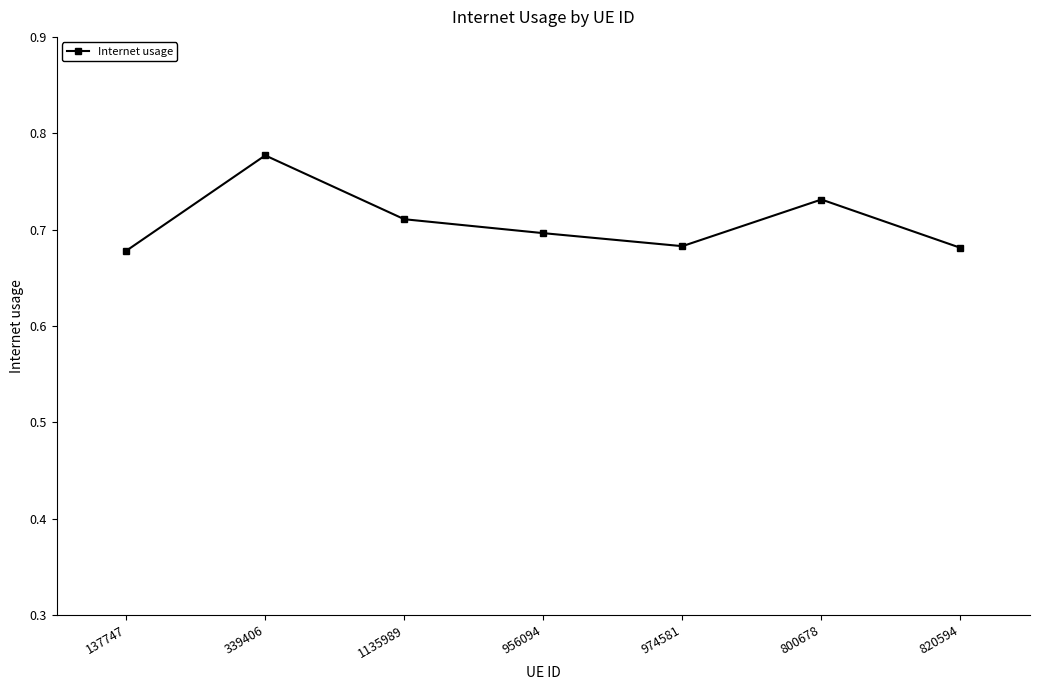

What is the sum of the values at 974581 and 137747?

1.4